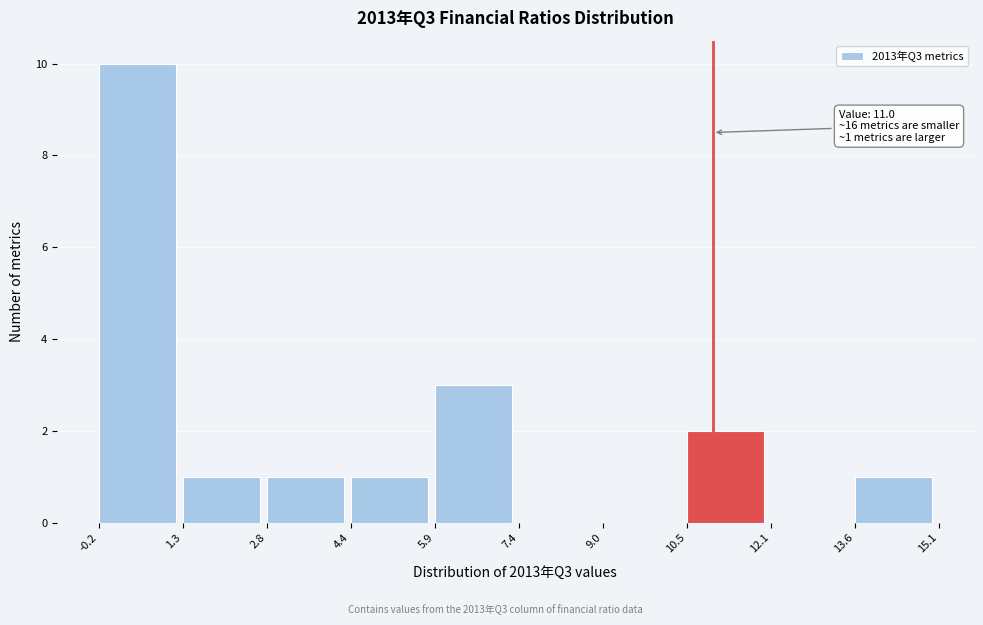

Which range on the x-axis has the tallest bar?

-0.2 to 1.3